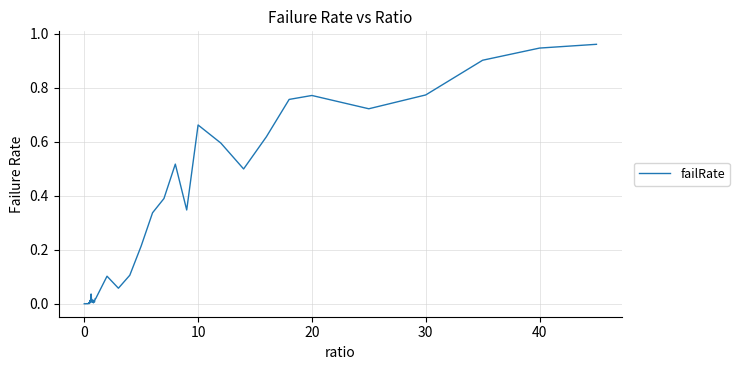

Does the chart have visible grid lines?

Yes